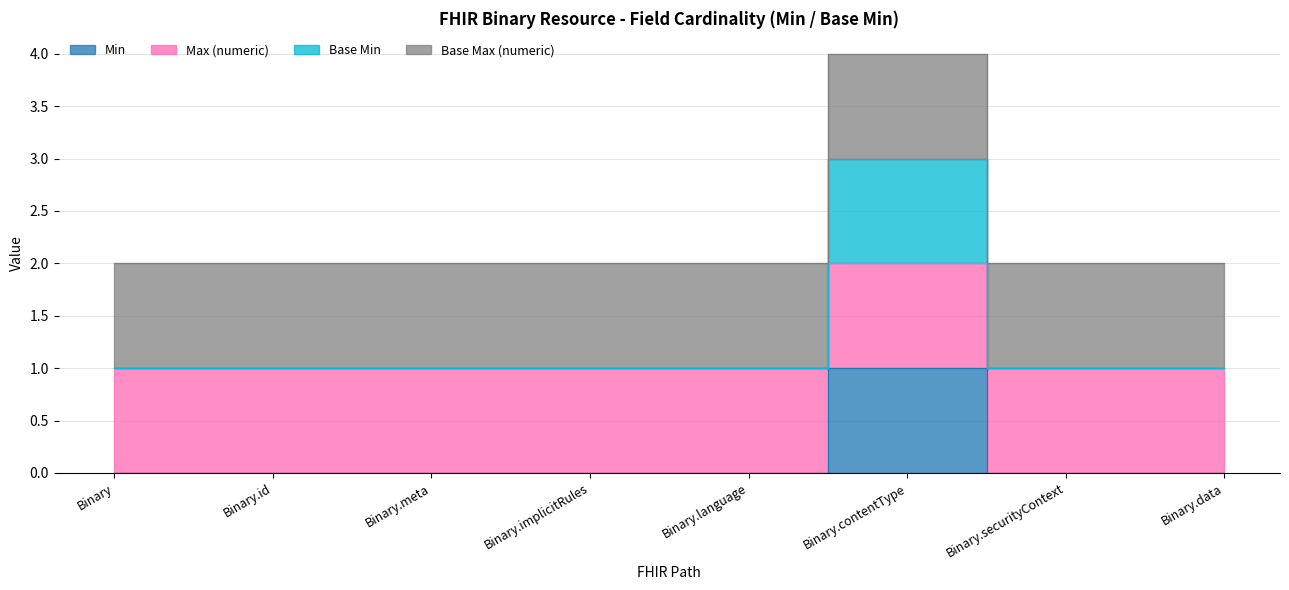

Does the chart have visible grid lines?

Yes